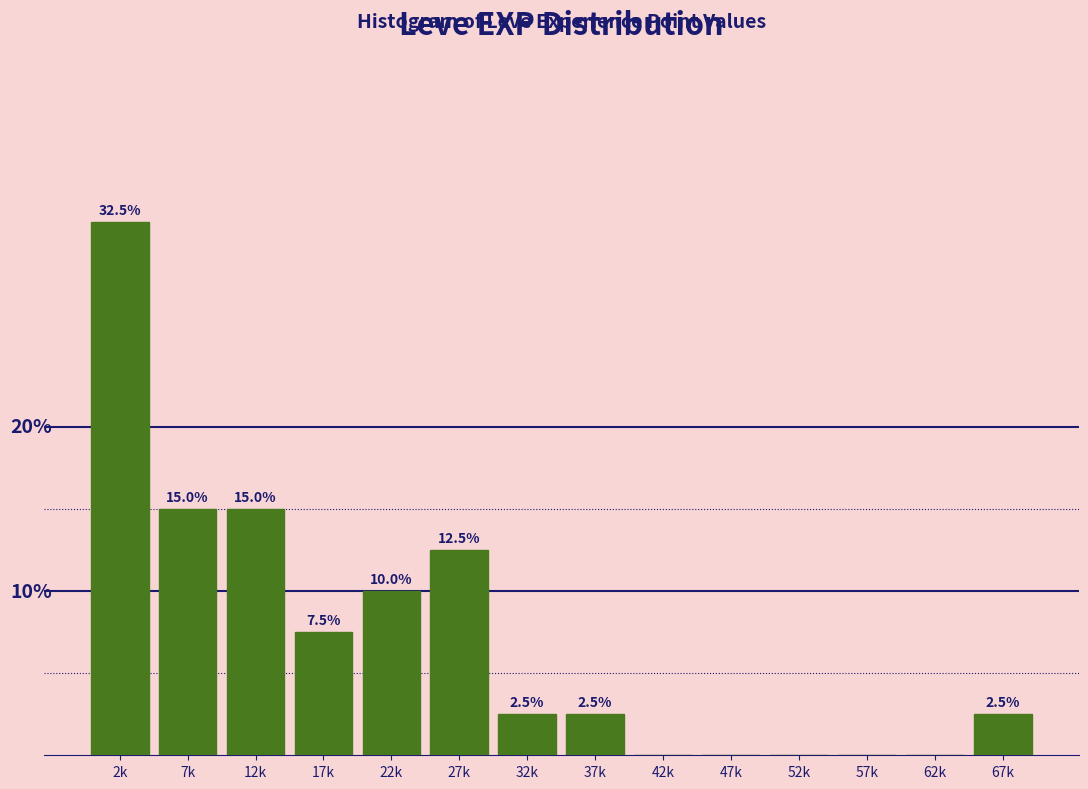

At which category does the chart reach its peak across all series?

2k